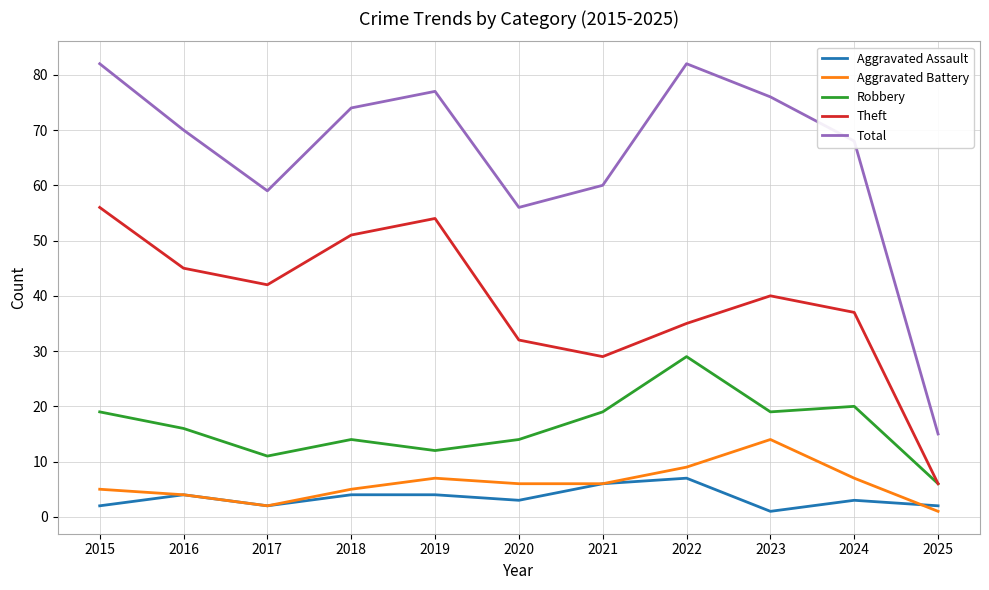

At which label is Total closest to 48?

2020